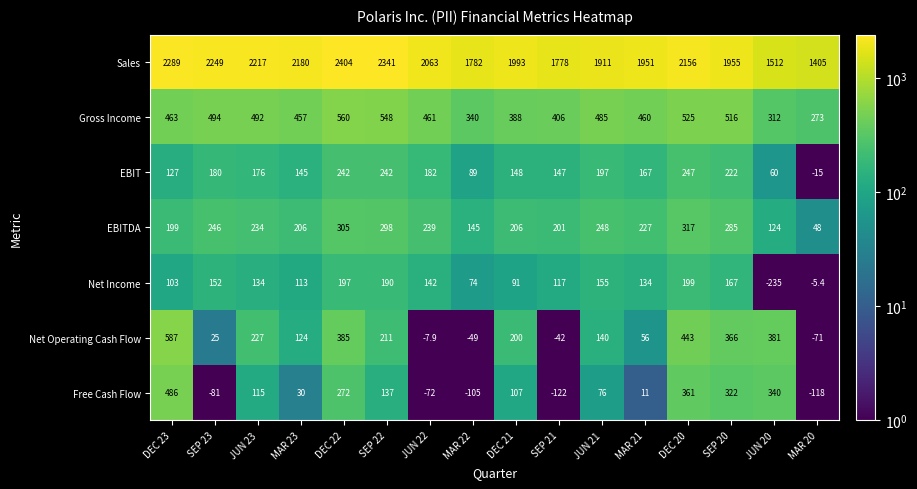

Which series has the widest spread of values?

Sales